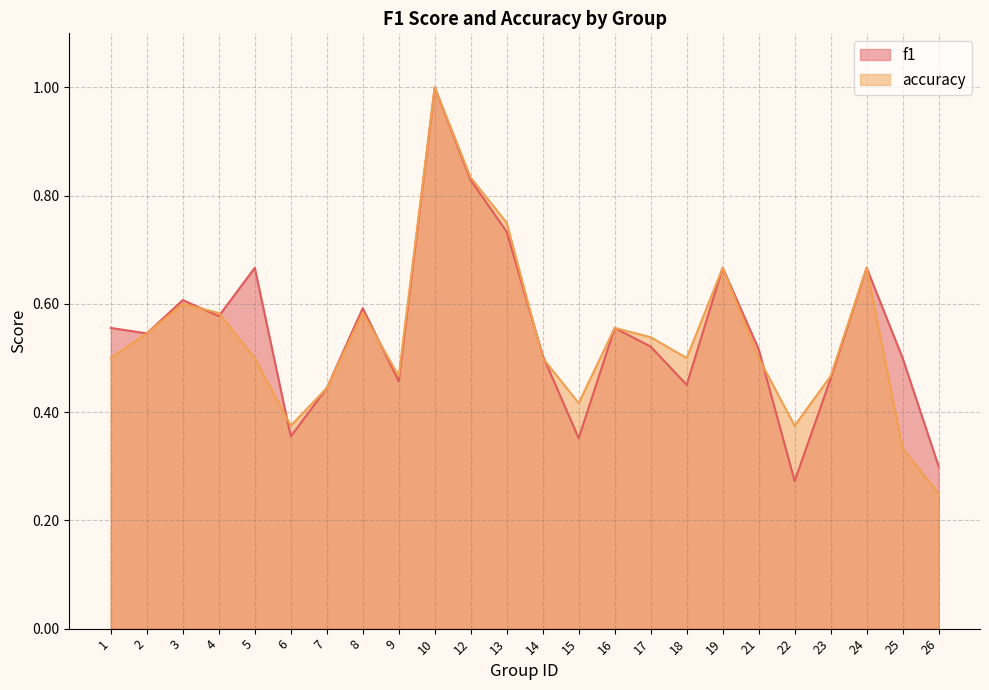

Reading left to right, transcribe all the data shown in this chart.

f1: 1=0.6	2=0.5	3=0.6	4=0.6	5=0.7	6=0.4	7=0.4	8=0.6	9=0.5	10=1.0	12=0.8	13=0.7	14=0.5	15=0.4	16=0.6	17=0.5	18=0.5	19=0.7	21=0.5	22=0.3	23=0.5	24=0.7	25=0.5	26=0.3
accuracy: 1=0.5	2=0.5	3=0.6	4=0.6	5=0.5	6=0.4	7=0.4	8=0.6	9=0.5	10=1.0	12=0.8	13=0.8	14=0.5	15=0.4	16=0.6	17=0.5	18=0.5	19=0.7	21=0.5	22=0.4	23=0.5	24=0.7	25=0.3	26=0.2